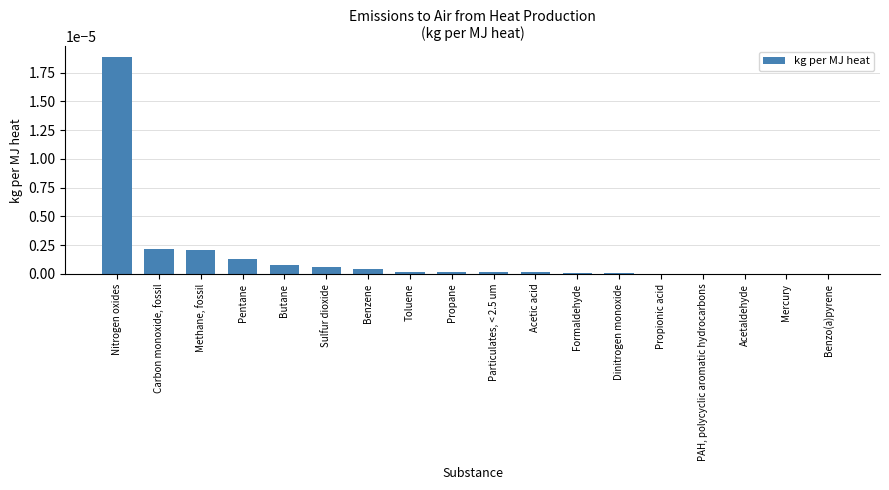

The chart shows a value of 0.0 at Nitrogen oxides. True or false?

True